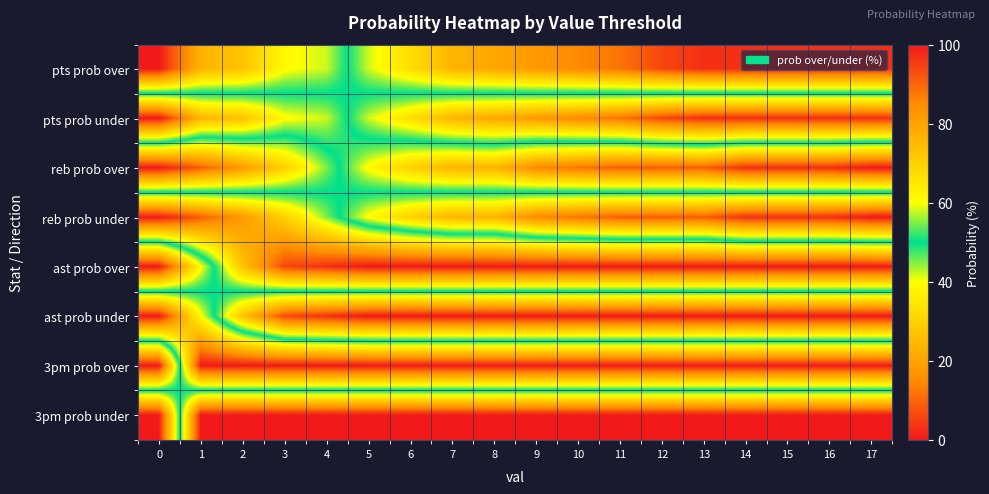

Reading left to right, extract all data points from this chart.

pts prob over: 0=100	1=76	2=73	3=61	4=58	5=42	6=33	7=24	8=21	9=18	10=15	11=12	12=6	13=3	14=3	15=3	16=3	17=3
pts prob under: 0=0	1=24	2=27	3=39	4=42	5=58	6=67	7=76	8=79	9=82	10=85	11=88	12=94	13=97	14=97	15=97	16=97	17=97
reb prob over: 0=100	1=91	2=82	3=70	4=55	5=39	6=30	7=24	8=24	9=15	10=12	11=9	12=9	13=9	14=3	15=3	16=3	17=0
reb prob under: 0=0	1=9	2=18	3=30	4=45	5=61	6=70	7=76	8=76	9=85	10=88	11=91	12=91	13=91	14=97	15=97	16=97	17=100
ast prob over: 0=100	1=61	2=27	3=6	4=3	5=0	6=0	7=0	8=0	9=0	10=0	11=0	12=0	13=0	14=0	15=0	16=0	17=0
ast prob under: 0=0	1=39	2=73	3=94	4=97	5=100	6=100	7=100	8=100	9=100	10=100	11=100	12=100	13=100	14=100	15=100	16=100	17=100
3pm prob over: 0=100	1=0	2=0	3=0	4=0	5=0	6=0	7=0	8=0	9=0	10=0	11=0	12=0	13=0	14=0	15=0	16=0	17=0
3pm prob under: 0=0	1=100	2=100	3=100	4=100	5=100	6=100	7=100	8=100	9=100	10=100	11=100	12=100	13=100	14=100	15=100	16=100	17=100